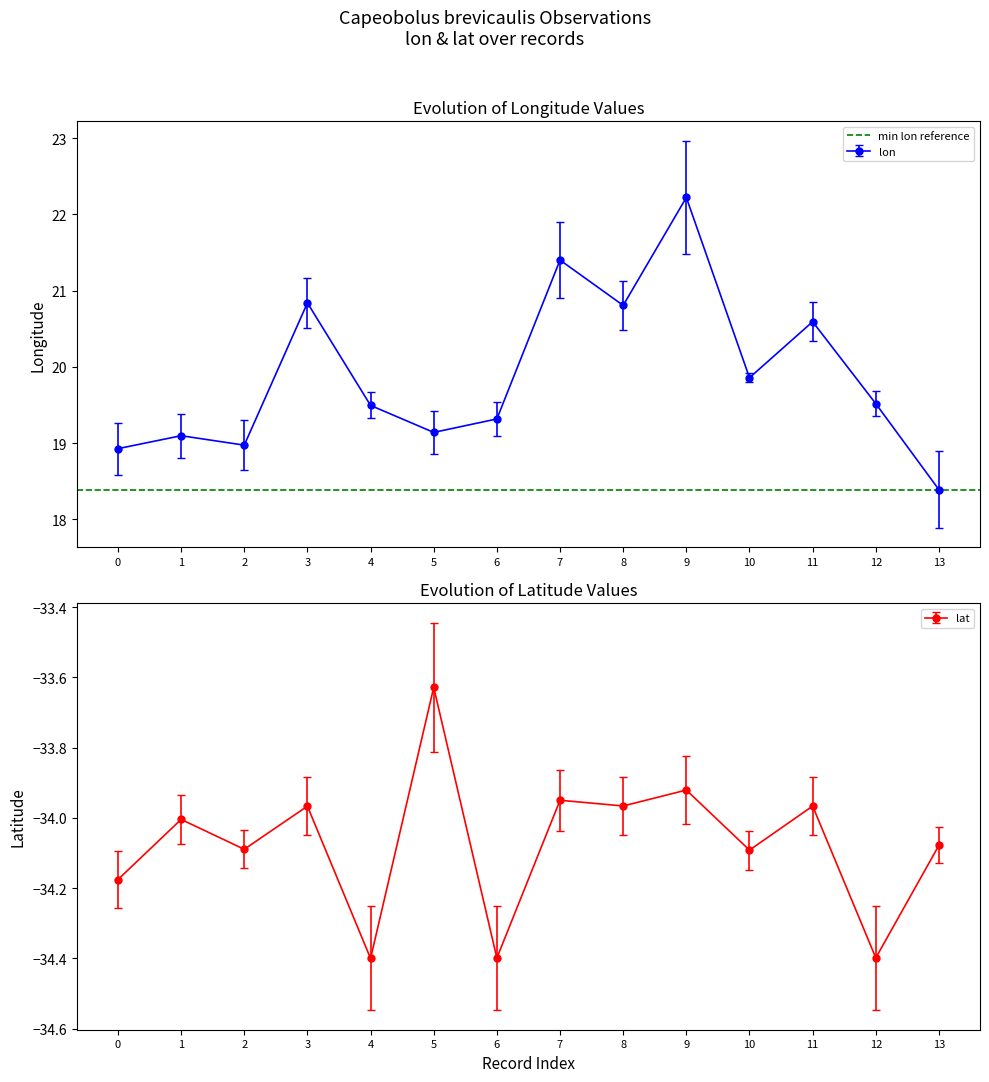

True or false: lon and lat cross at least once.

False